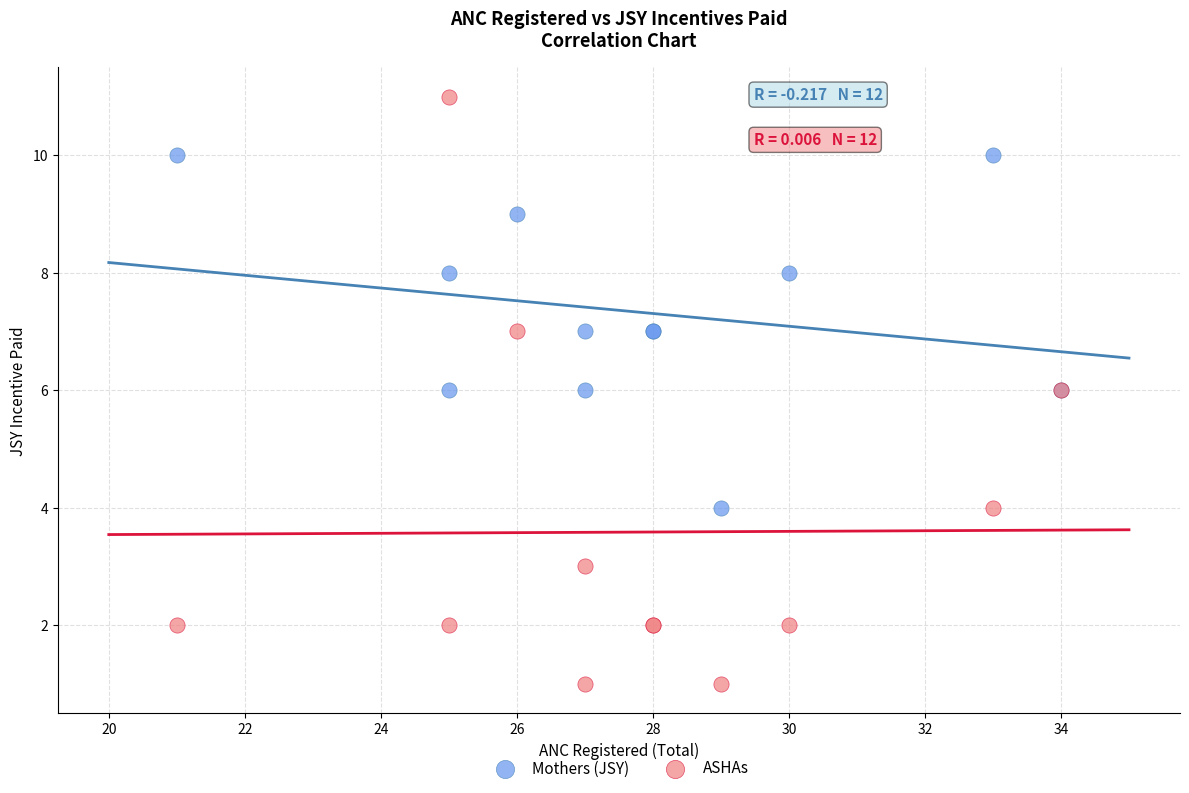

Which series reaches the maximum Y coordinate?

ASHAs